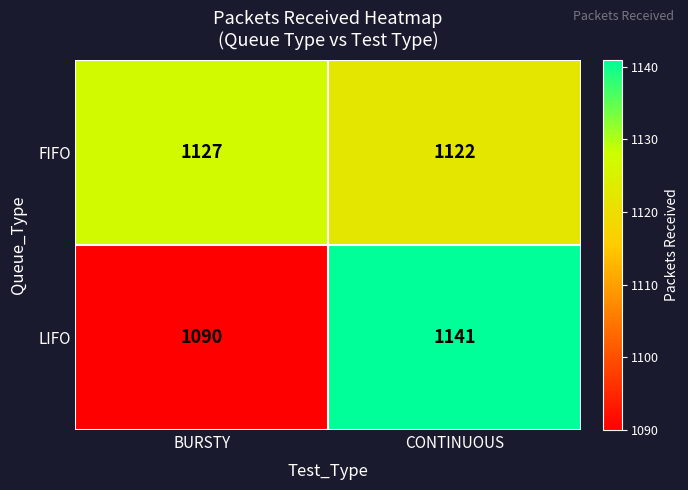

What is the sum of all FIFO values?

2249